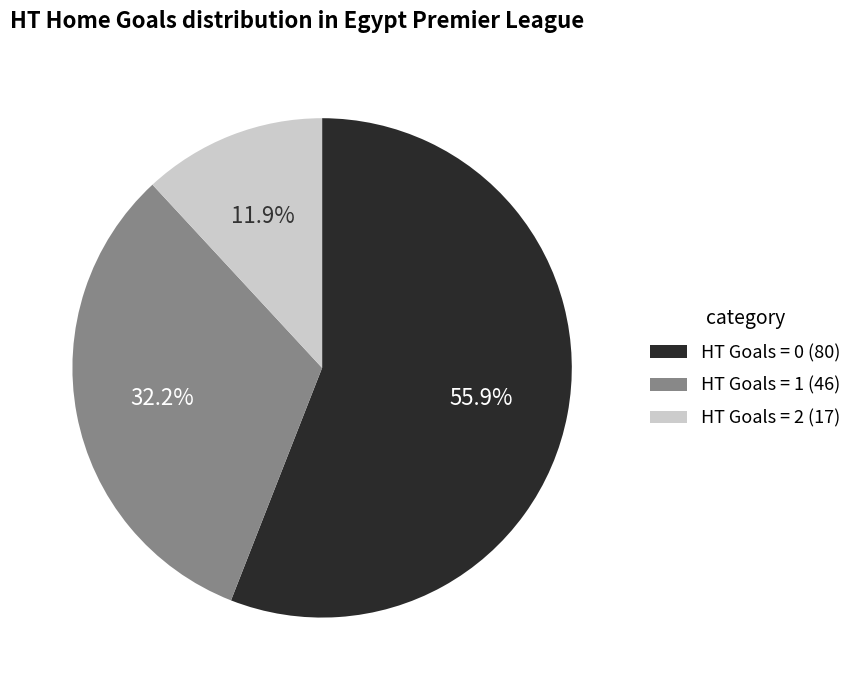

Count the number of slices in the pie.

3